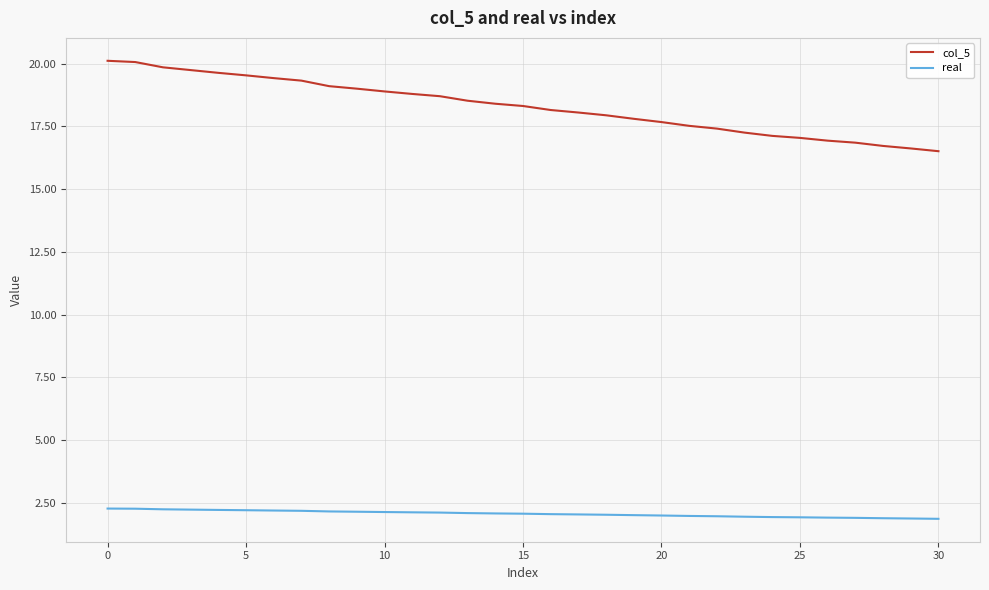

Rank the series by their average value, from highest to lowest.

col_5, real